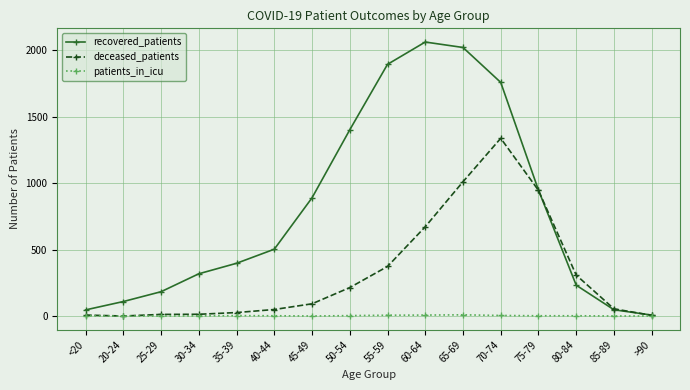

What is the label of the 5th point from the left?

35-39